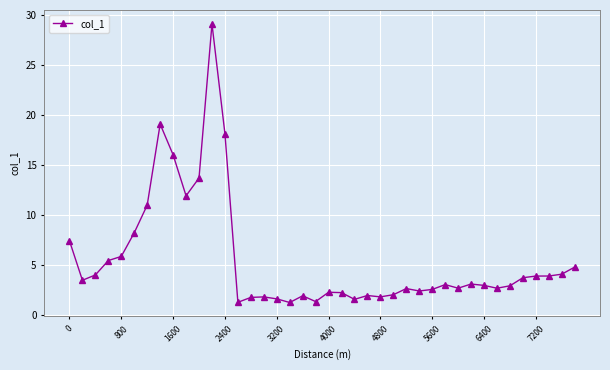

True or false: there are more than 1 points higher than both neighbors.

True